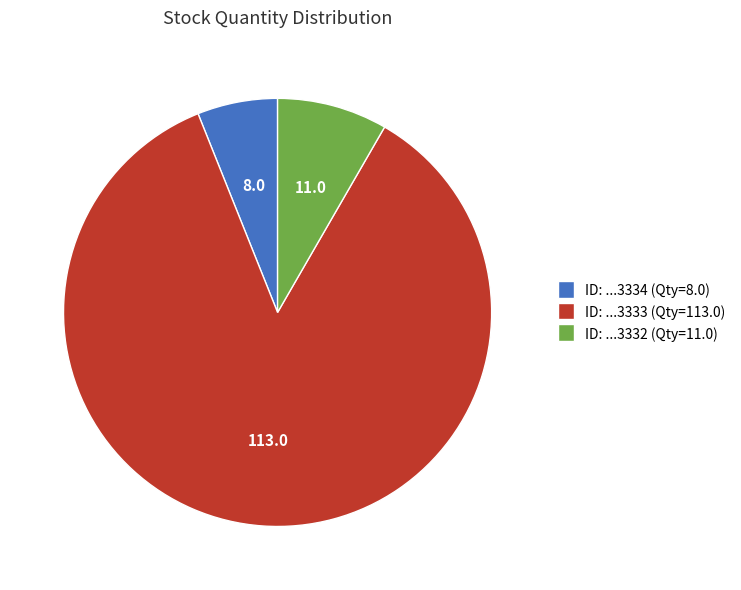

Between ID: ...3333 (Qty=113.0) and ID: ...3334 (Qty=8.0), which is larger?

ID: ...3333 (Qty=113.0)